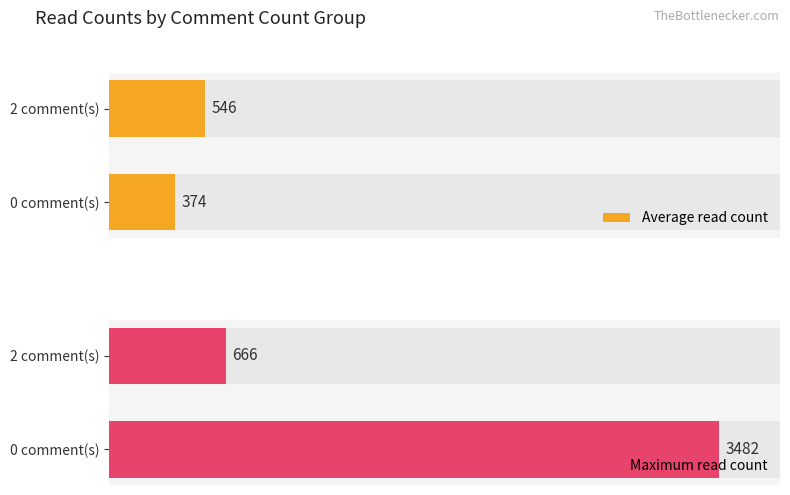

What is the average value of the Maximum read count series?

2074.0